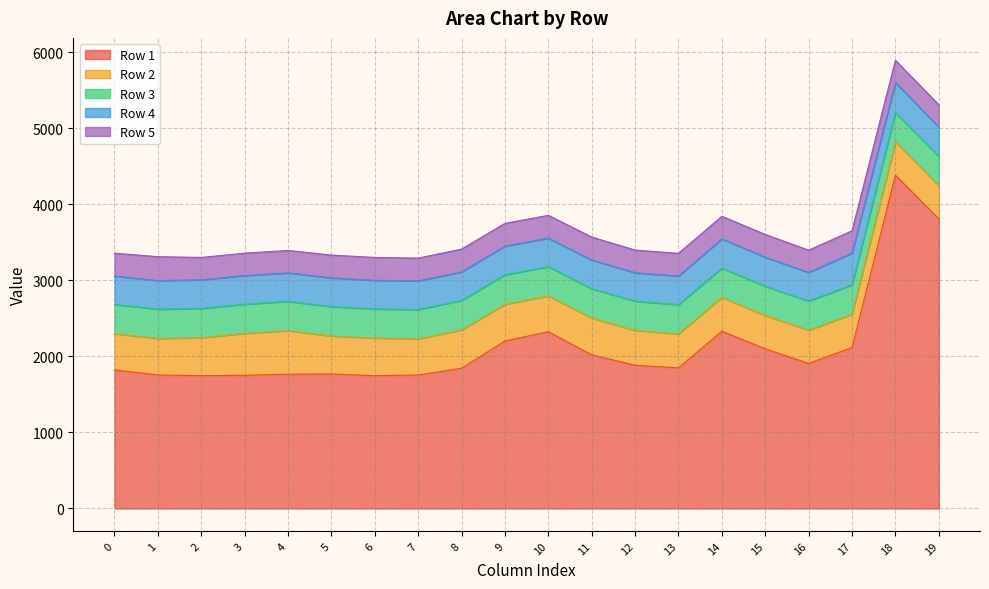

How many categories are shown in the chart?

20